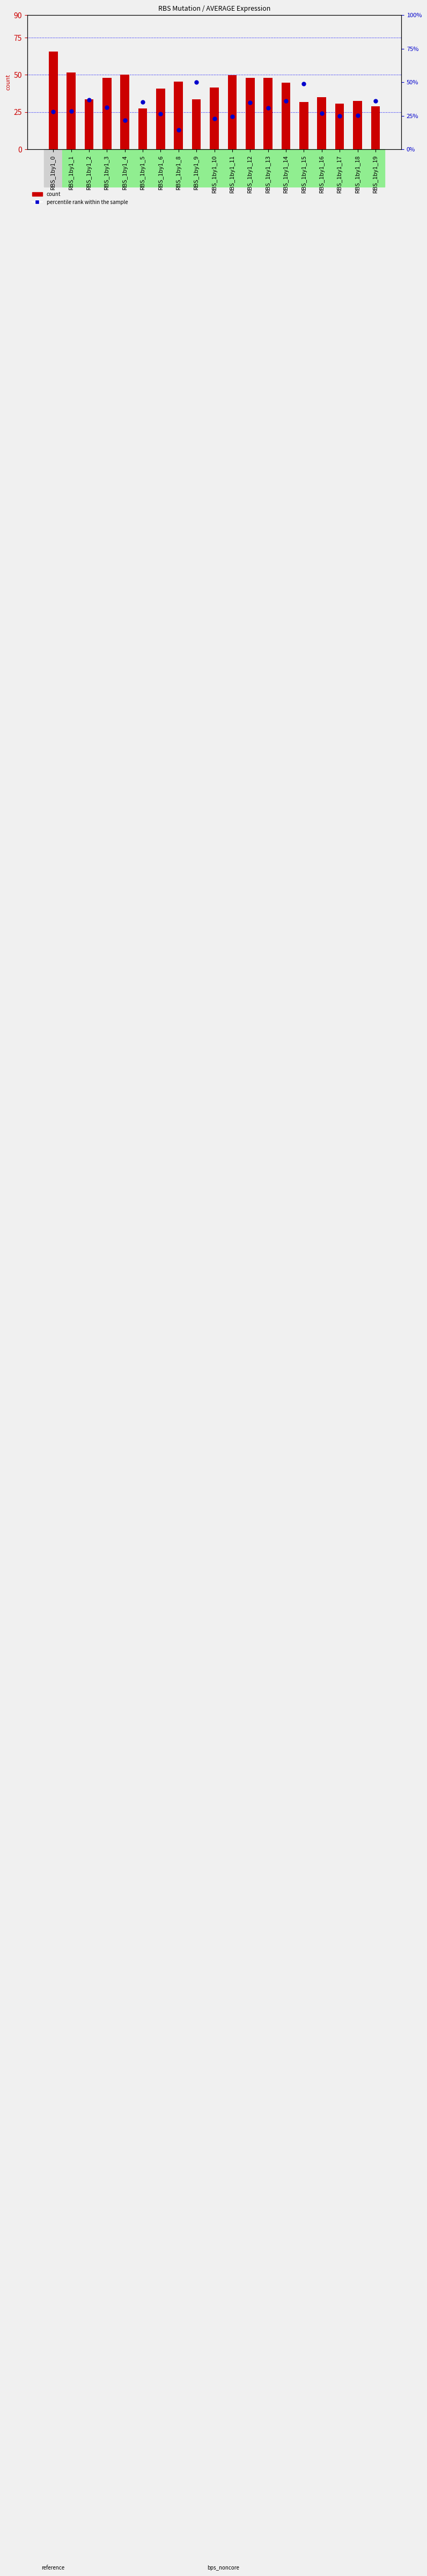

Which series reaches the maximum Y coordinate?

count